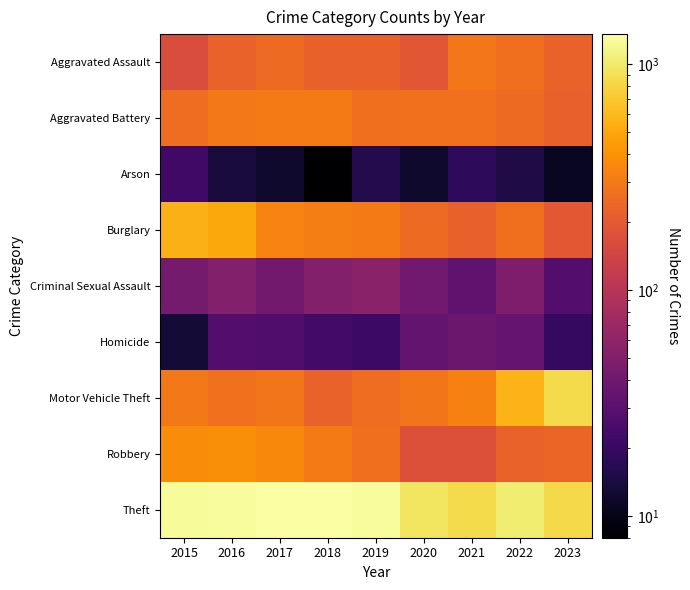

What is the maximum value shown in the chart?

1359